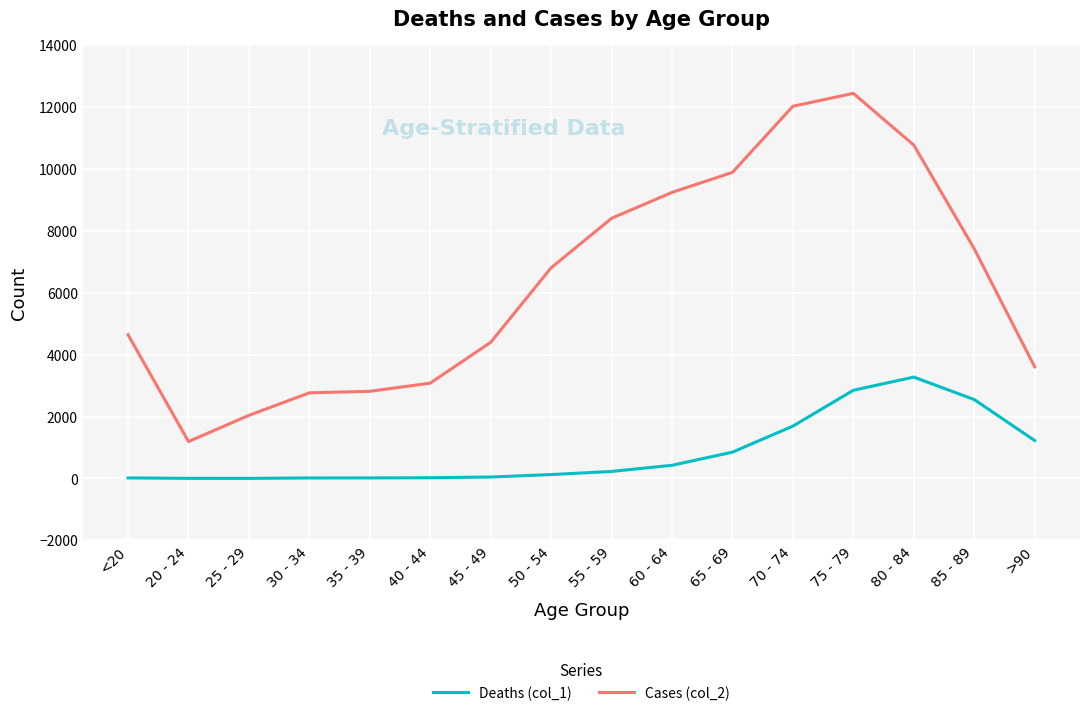

Which series has the largest total across all categories?

Cases (col_2)